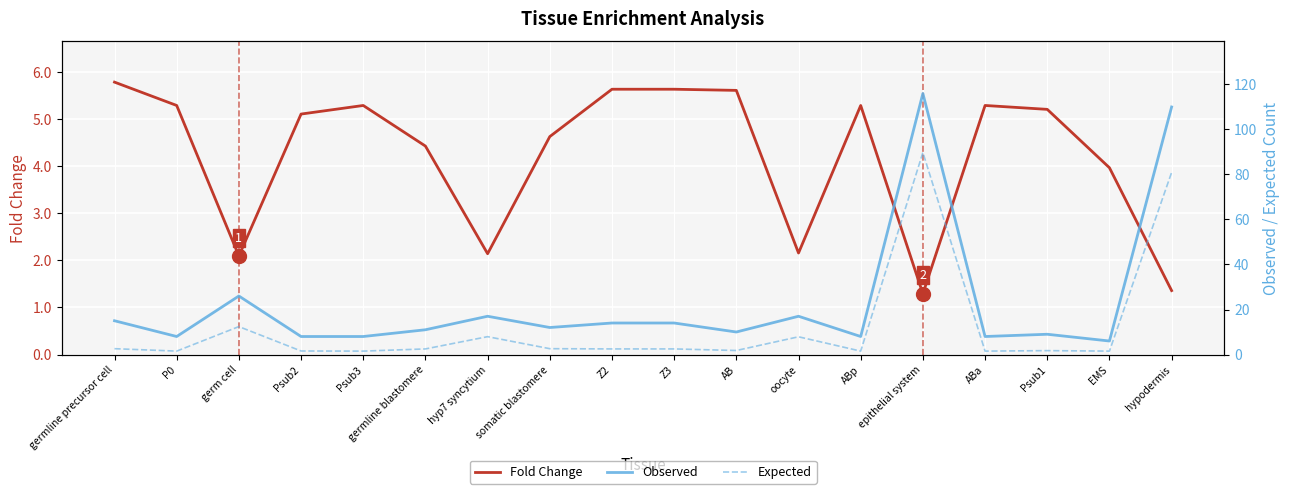

How many distinct data groups are displayed?

3